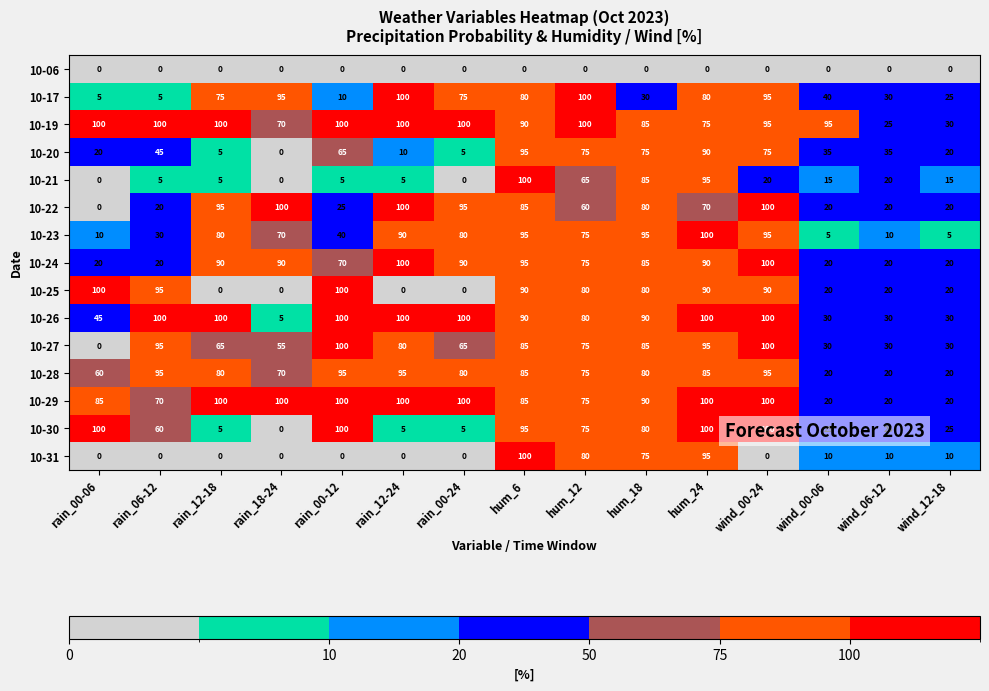

The 10-31 series shows 0 at rain_12-18. True or false?

True